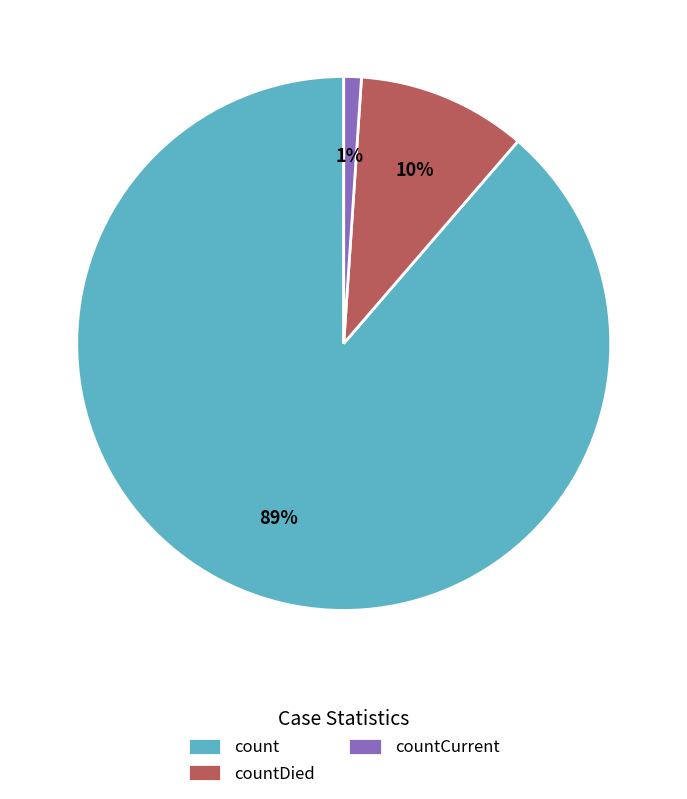

Which category has the biggest portion of the pie?

count